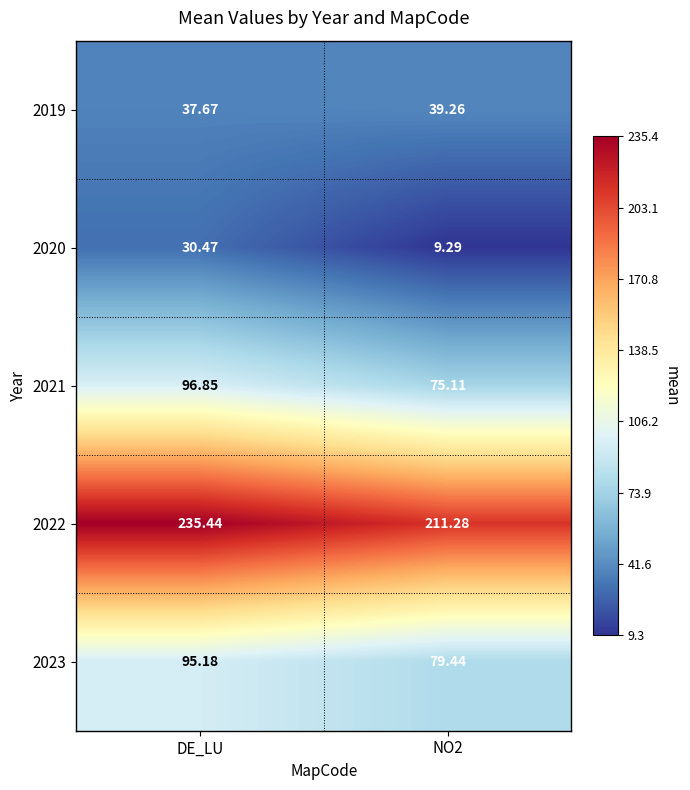

At which label is 2019 closest to 38?

DE_LU